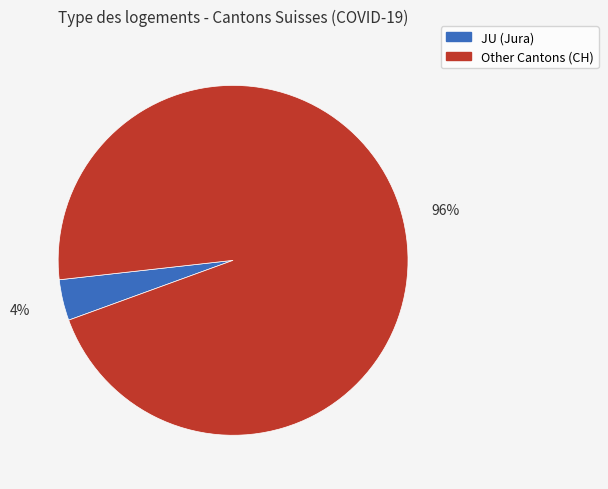

Is there a majority slice in this chart?

Yes